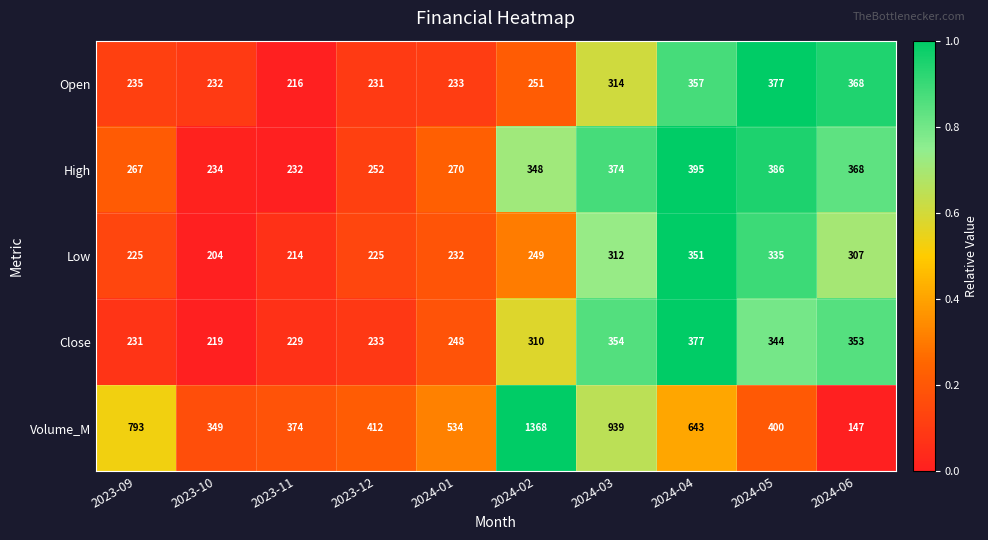

Rank the series at 2023-10 from lowest to highest value.

Low, Close, Open, High, Volume_M